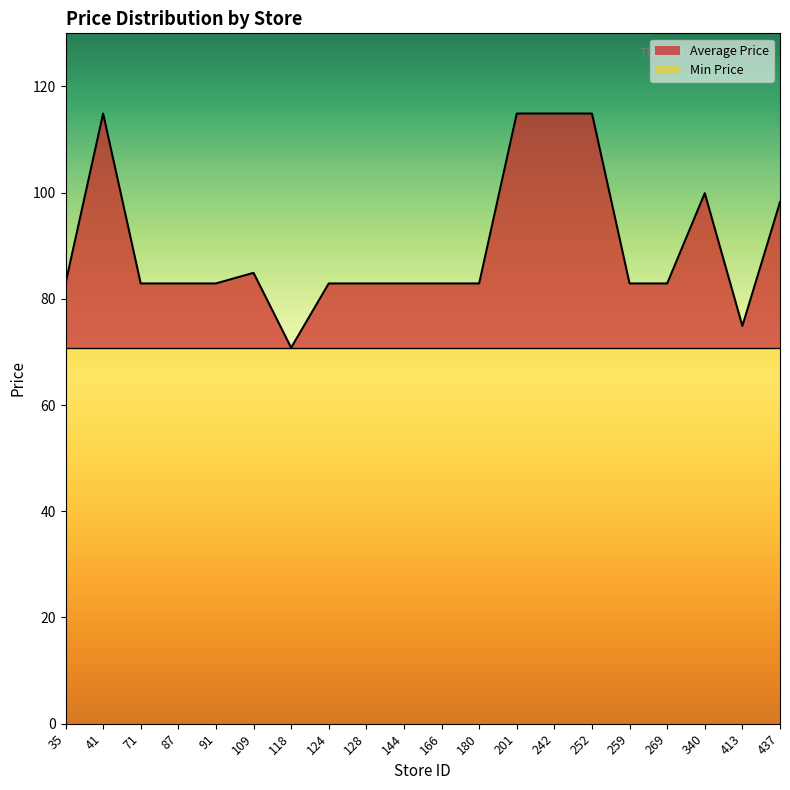

What is the smallest value displayed?

70.8